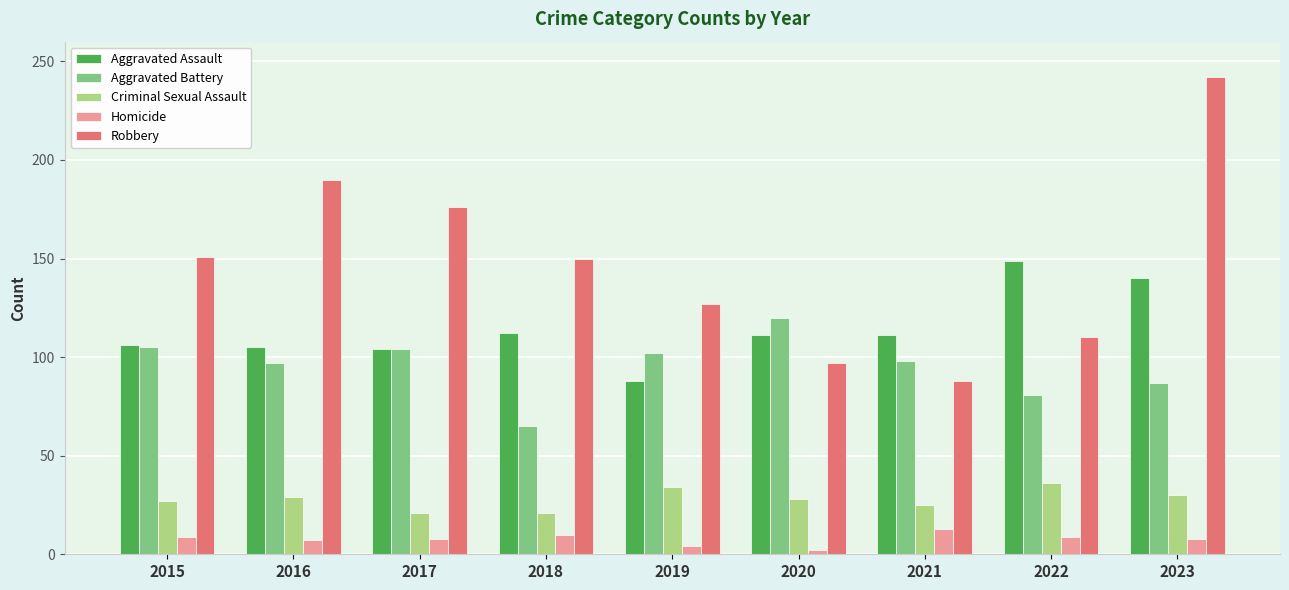

Does the chart contain any negative values?

No